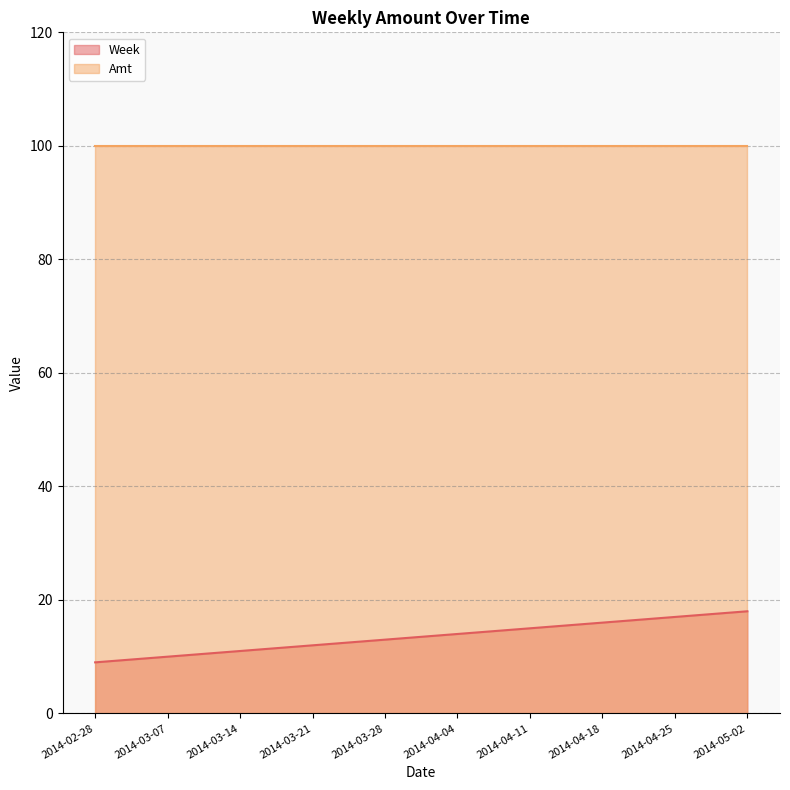

Count the values in the range 11 to 16.

6